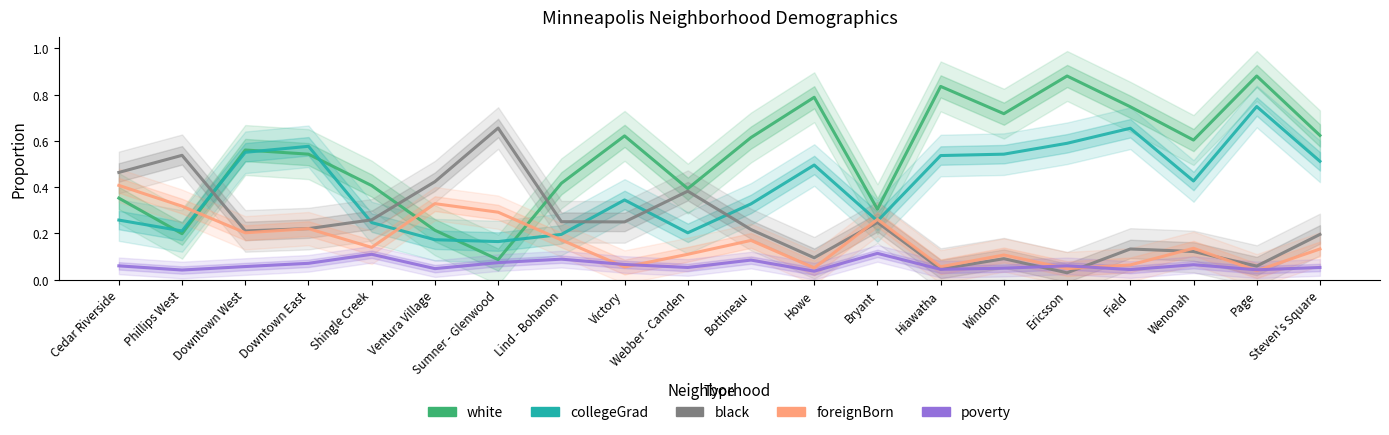

Which series ends up on top after the final intersection of collegeGrad and black?

collegeGrad